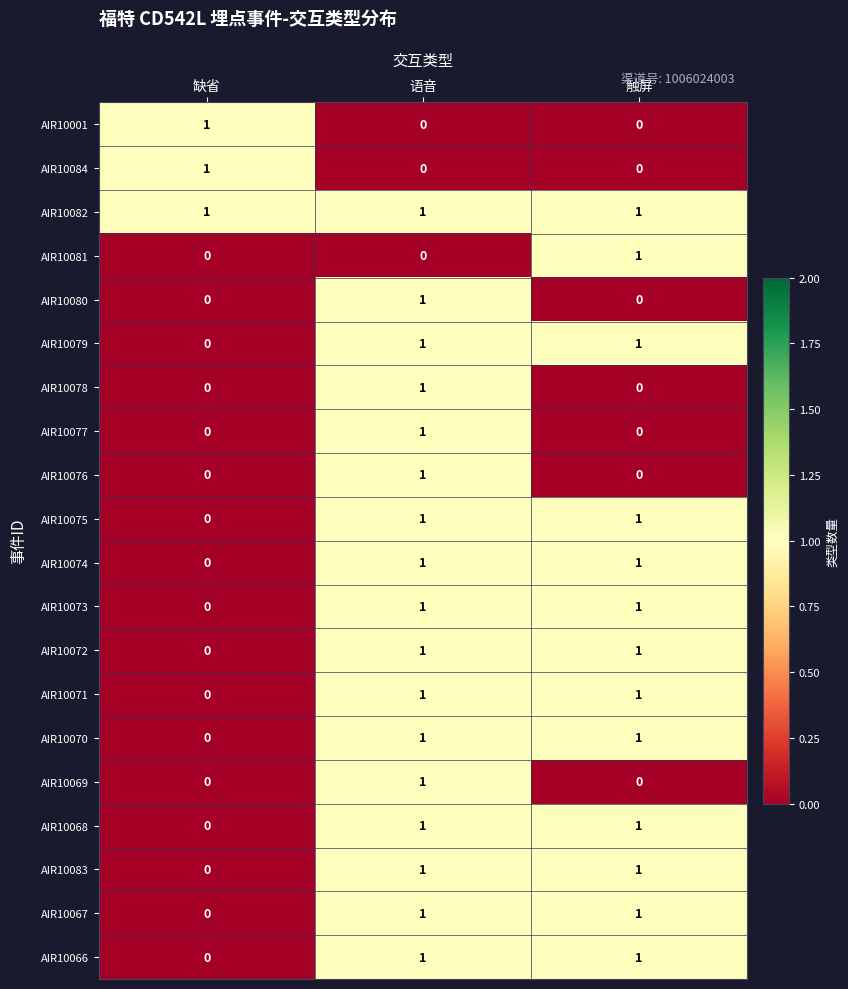

Count the AIR10074 values in the range 0 to 1.

3